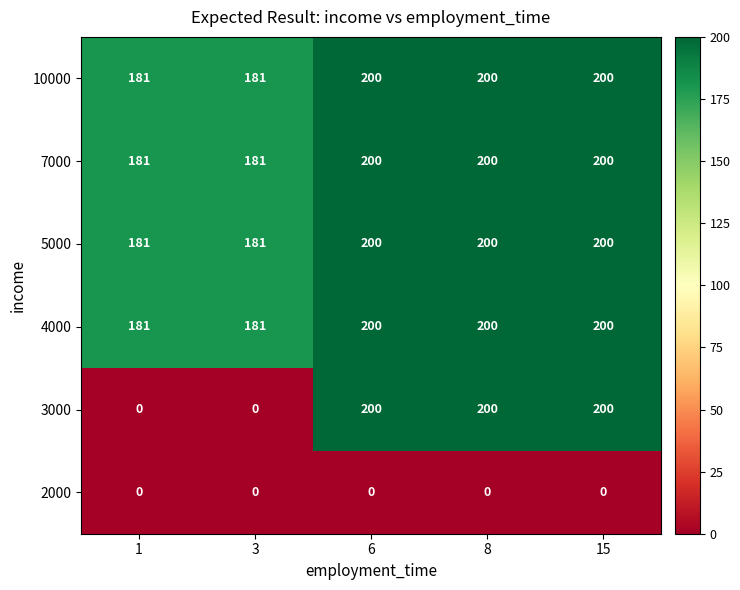

At how many categories does at least one series exceed 73?

5